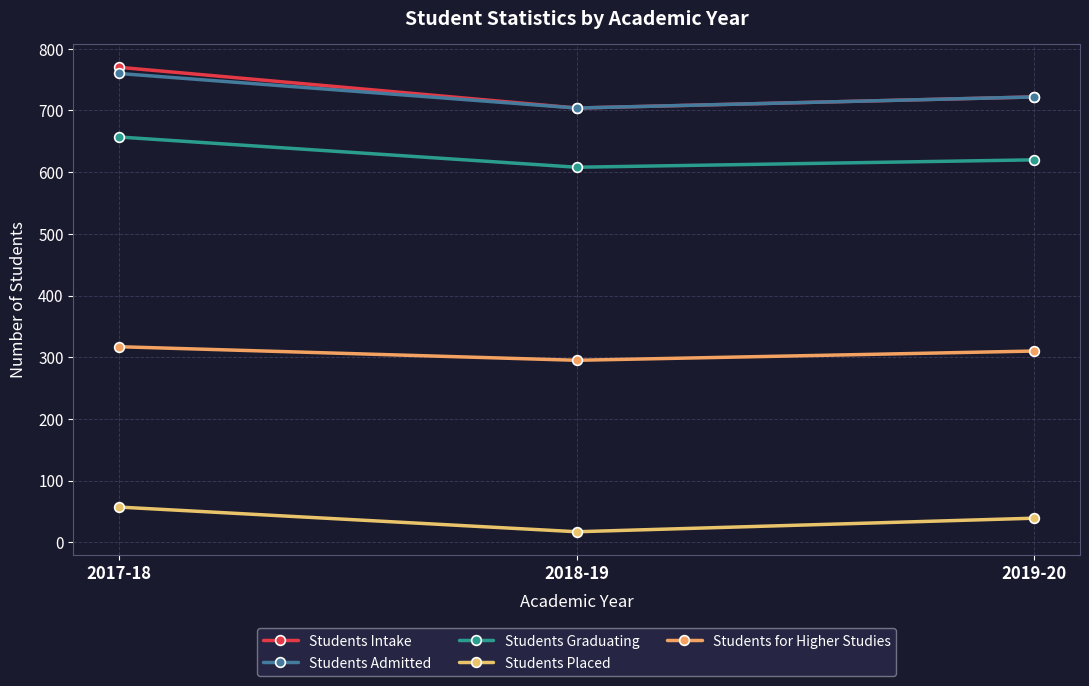

Is the value of Students Intake at 2017-18 greater than the value of Students Placed at 2018-19?

Yes